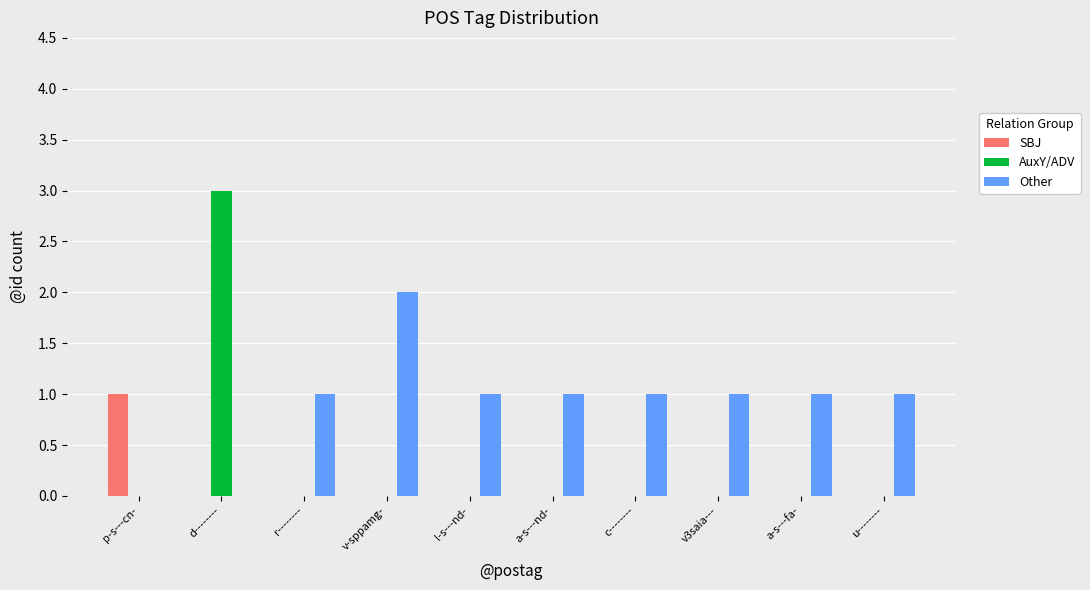

Which category has the highest value across all series?

d--------